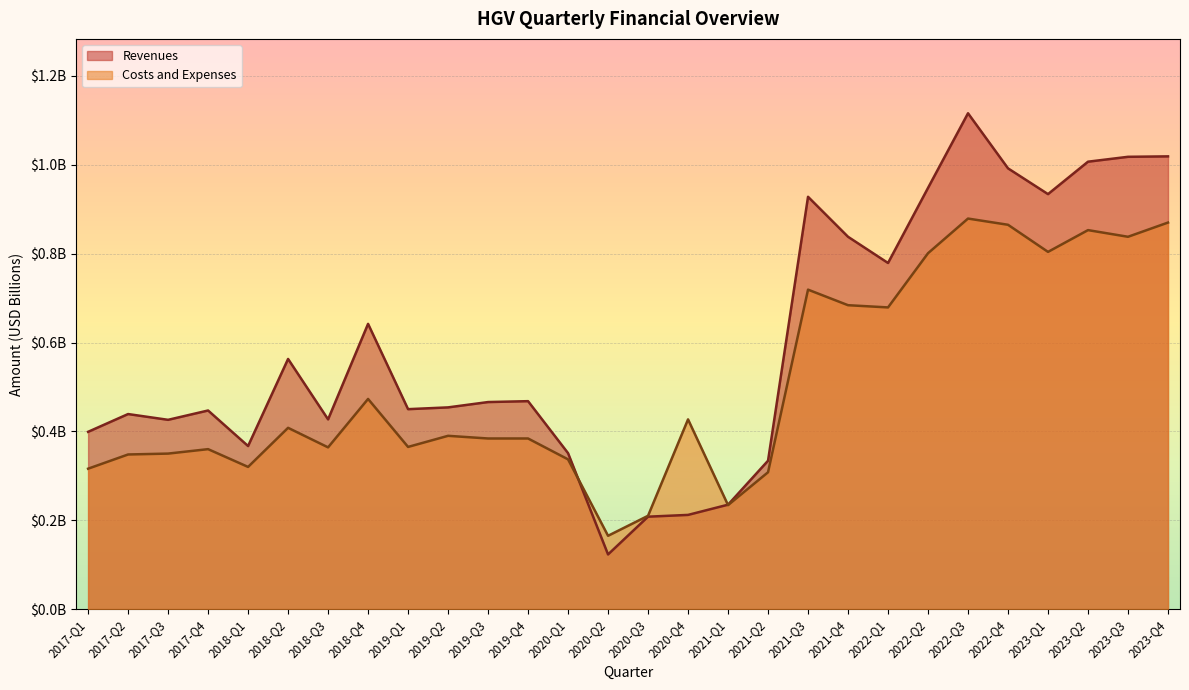

At which category does Costs and Expenses reach its first local peak?

2017-Q4